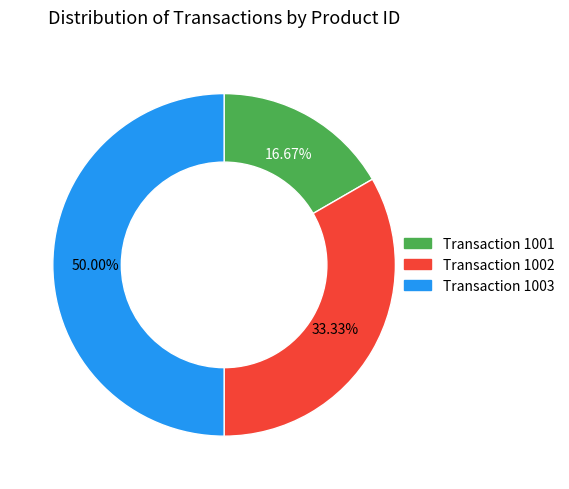

To the nearest percent, what is the average slice percentage?

33%